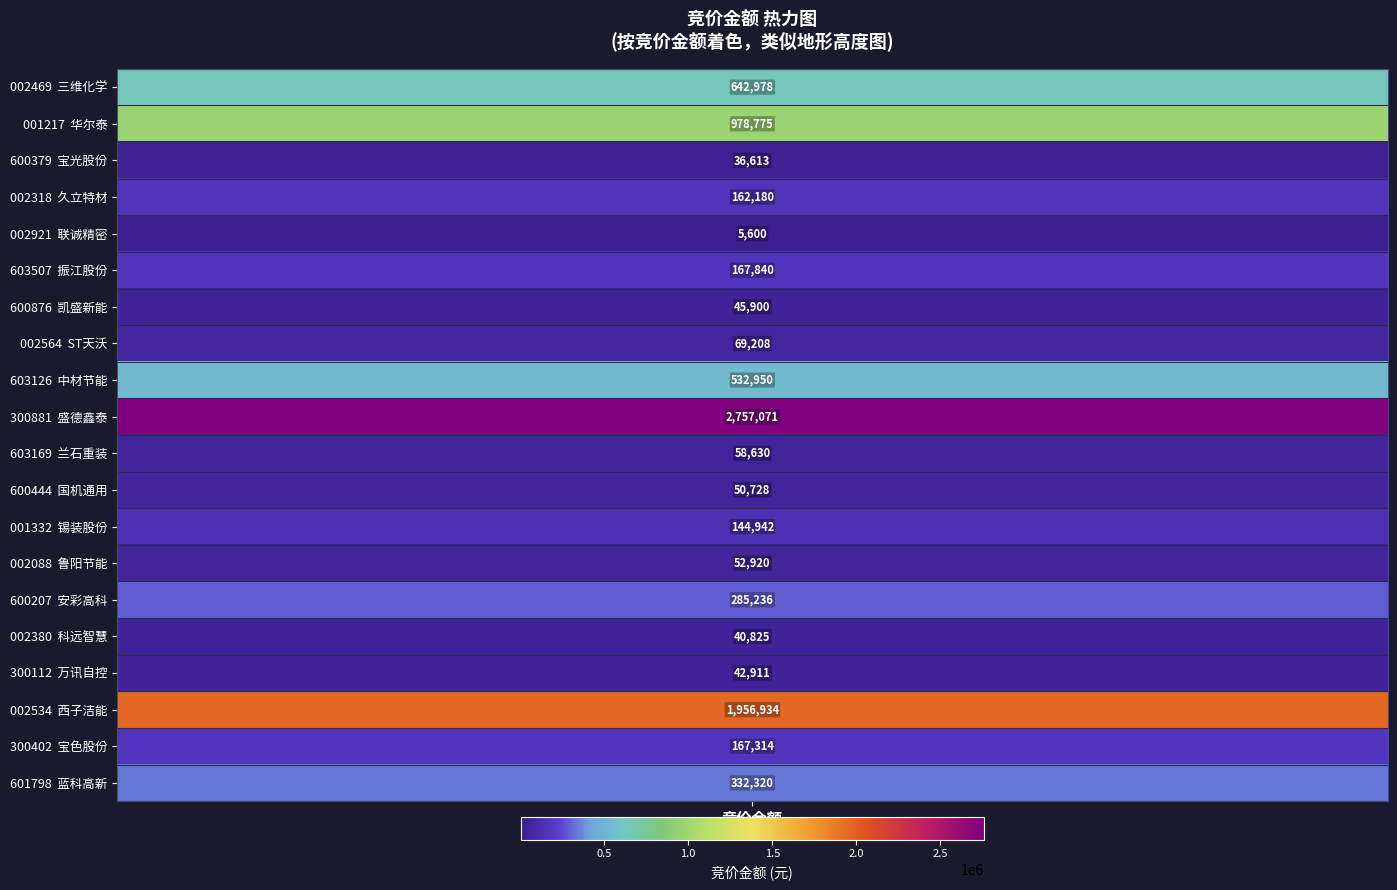

Rank the categories by value from lowest to highest.

联诚精密, 宝光股份, 科远智慧, 万讯自控, 凯盛新能, 国机通用, 鲁阳节能, 兰石重装, ST天沃, 锡装股份, 久立特材, 宝色股份, 振江股份, 安彩高科, 蓝科高新, 中材节能, 三维化学, 华尔泰, 西子洁能, 盛德鑫泰